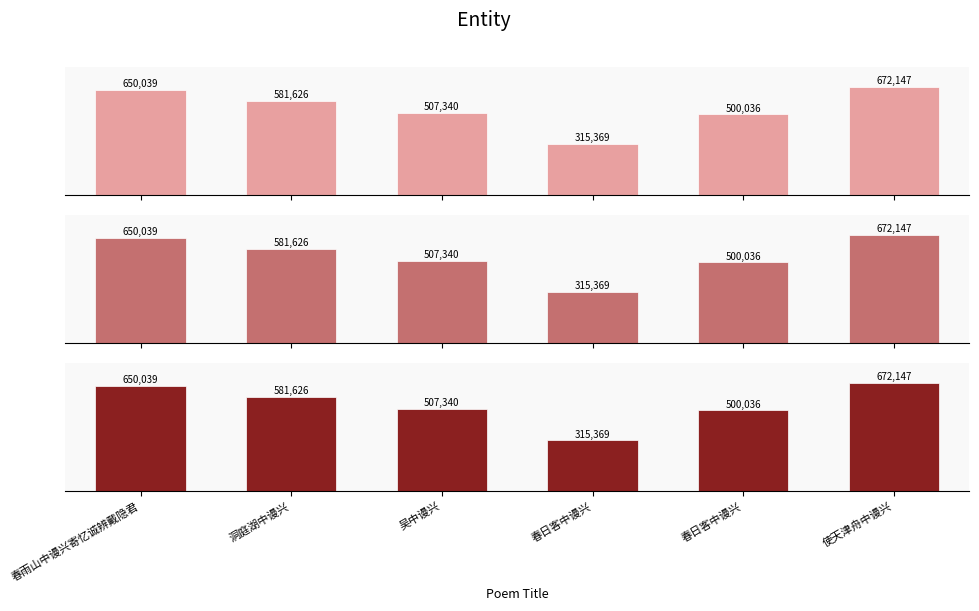

What is the total value across all series at 春日客中谩兴?

946107